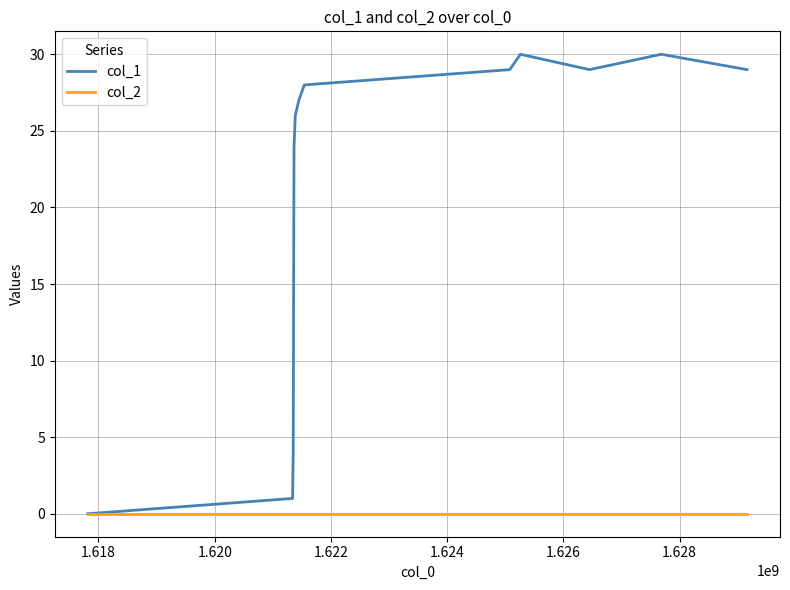

List the series in order of their overall mean, highest first.

col_1, col_2